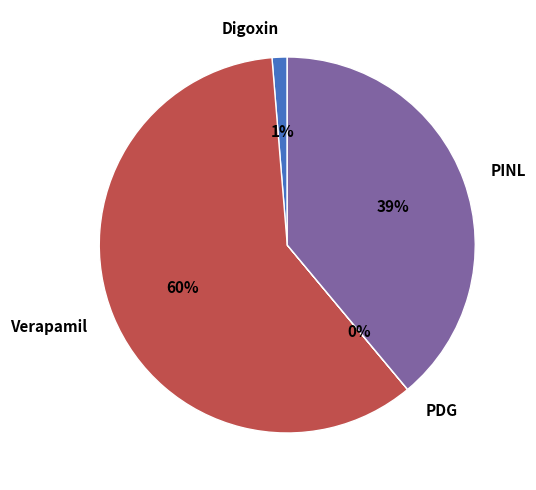

The Digoxin slice represents 11% of the pie. True or false?

False